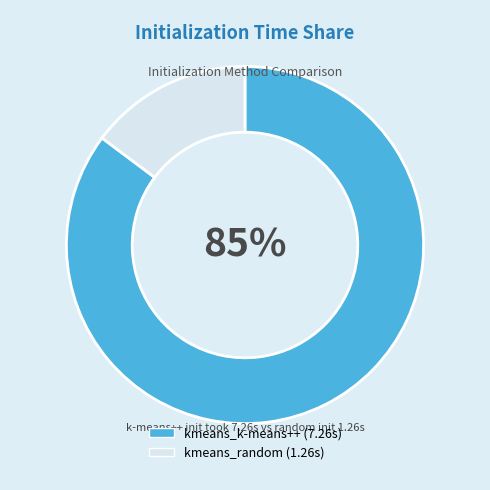

Which category has the biggest portion of the pie?

kmeans_k-means++